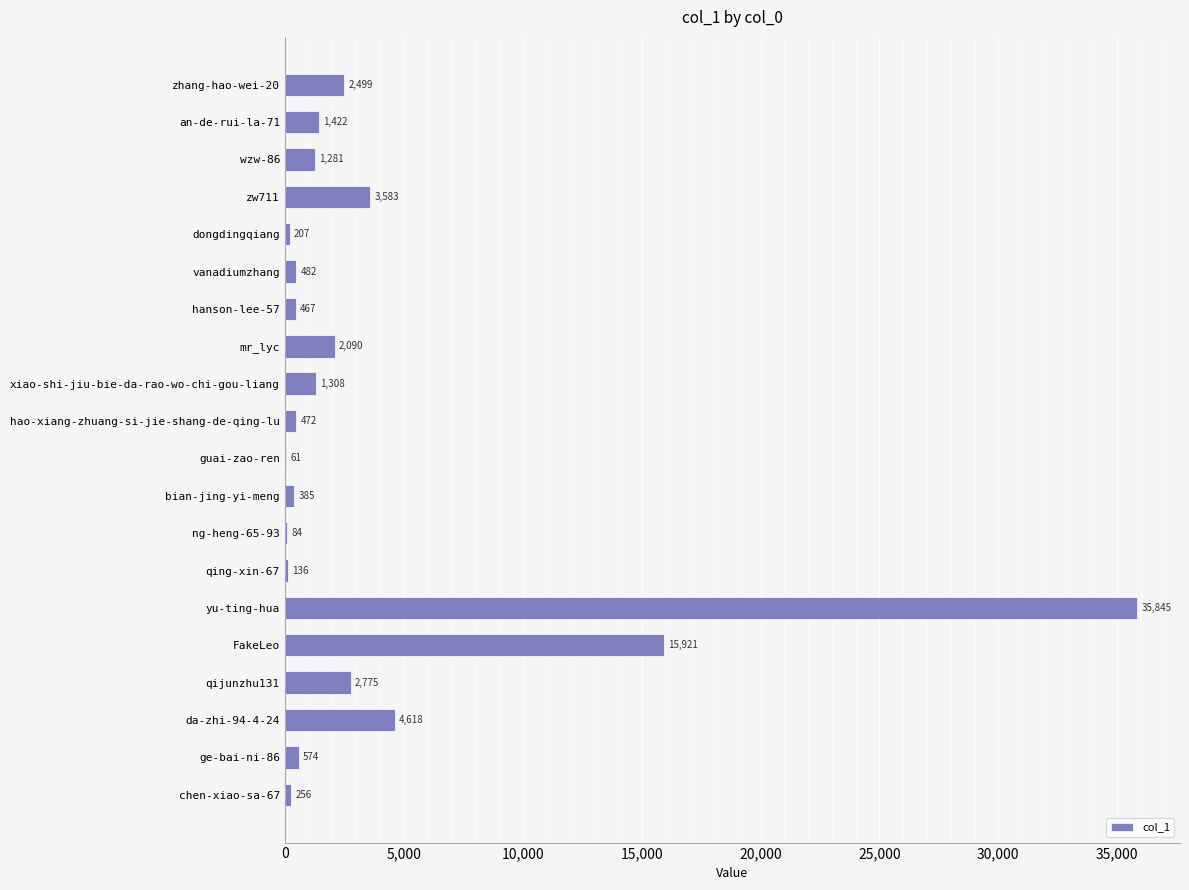

At which label is the value closest to 17953?

FakeLeo